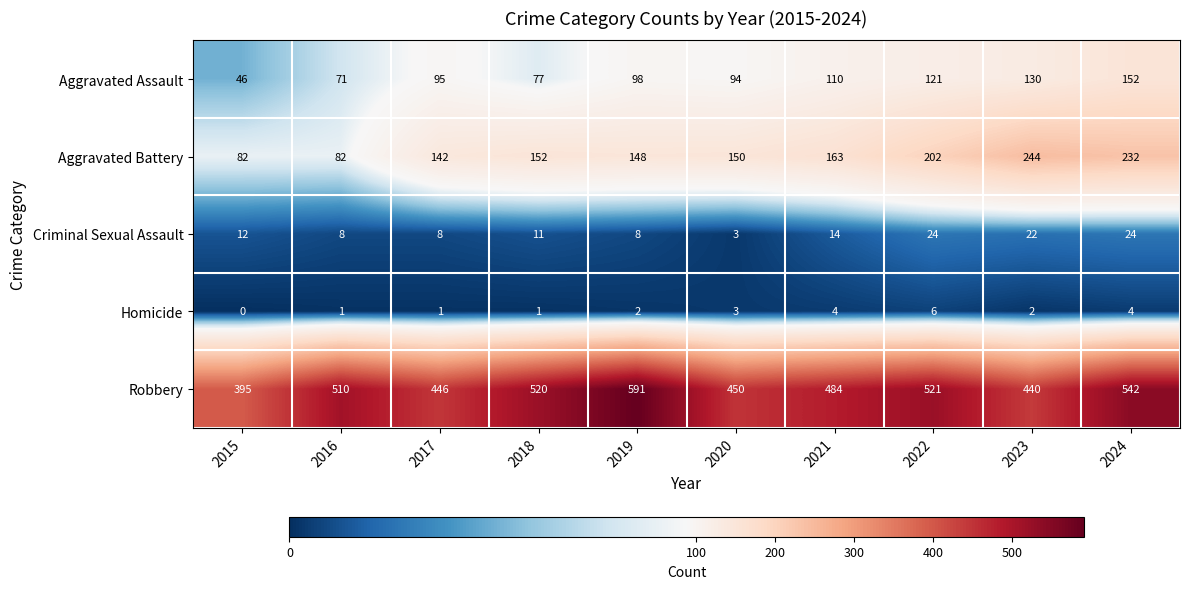

At 2024, list the series in order from smallest to largest.

Homicide, Criminal Sexual Assault, Aggravated Assault, Aggravated Battery, Robbery